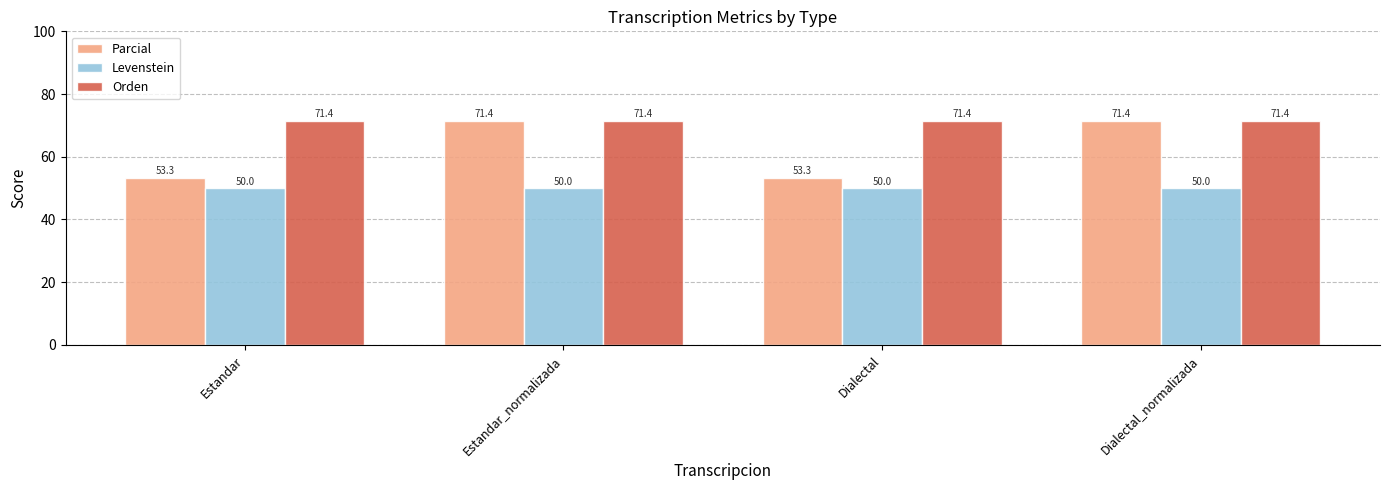

True or false: Parcial has a value of 71.4 at Dialectal_normalizada.

True